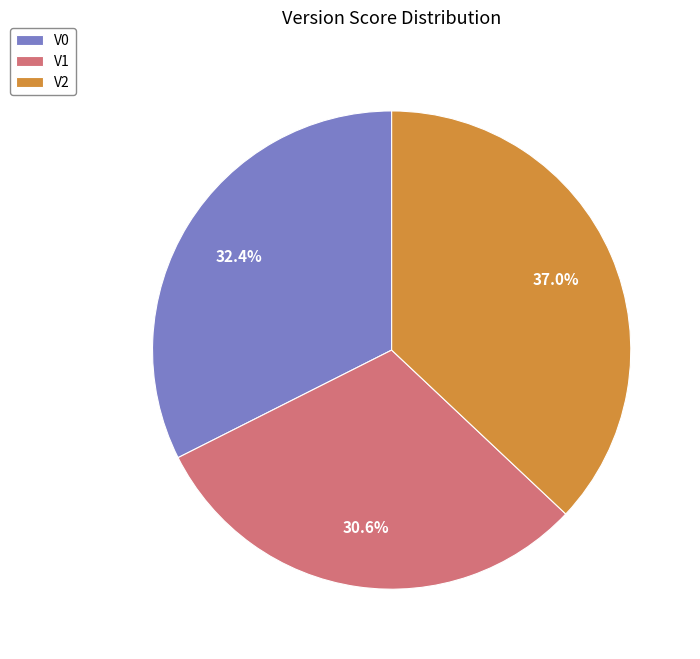

To the nearest percent, what percentage of the pie is V0?

32%